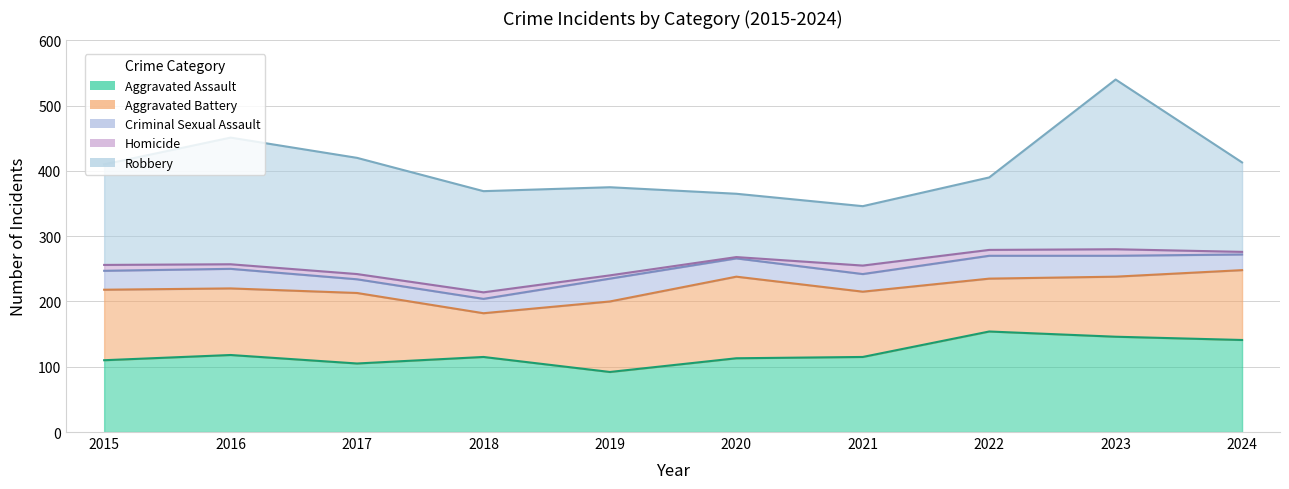

What is the difference between the maximum and minimum values in the Aggravated Assault series?

62